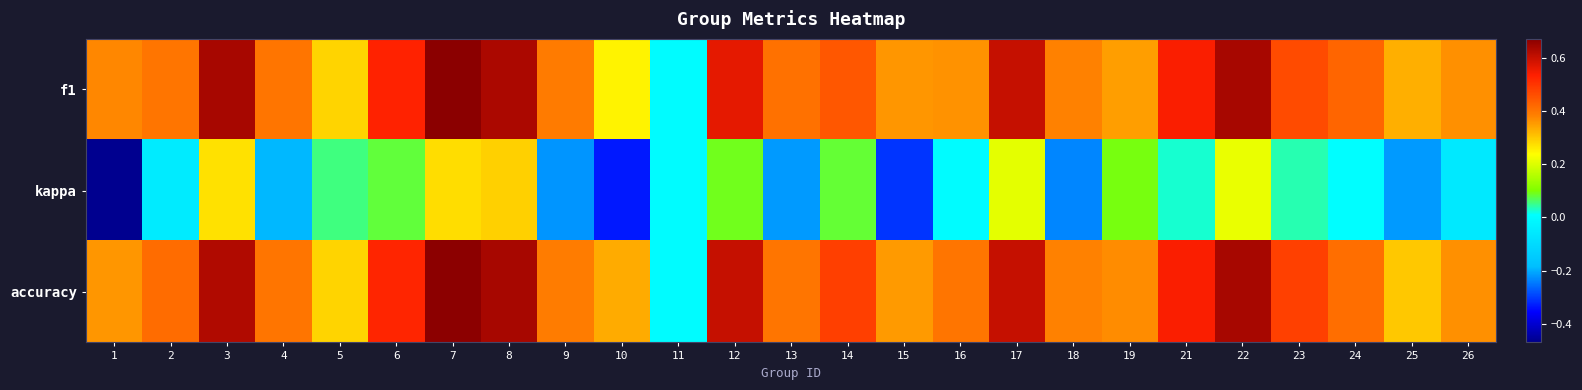

What is the difference between the highest and lowest values at 4?

0.6